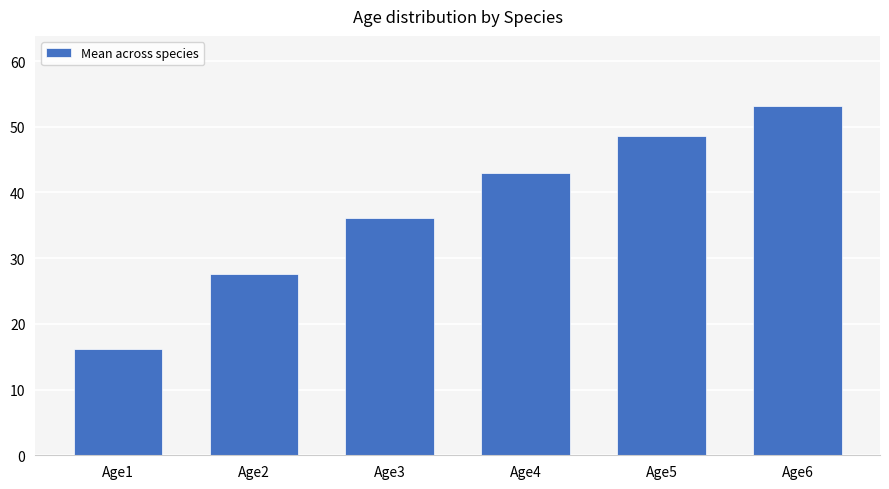

What is the difference between the values at Age5 and Age4?

5.6